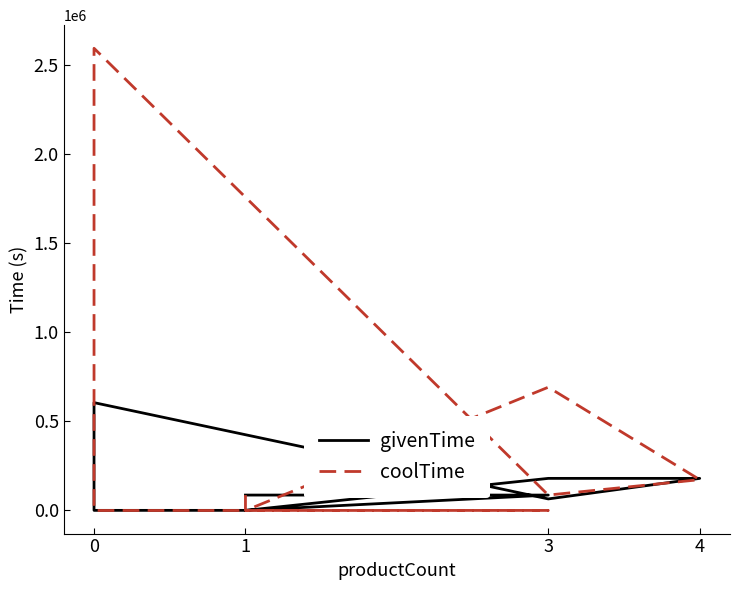

Reading right to left, what are all the values shown in this chart?

givenTime: 86400	86400	86400	86400	86400	600	600	600	600	600	600	604800	64800	180000	180000	300	300
coolTime: 300	300	300	300	300	0	0	0	0	0	600	2592000	86400	172800	691200	0	86400